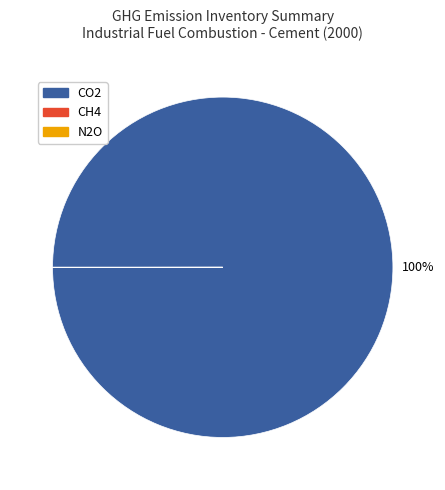

Is it true that CO2 is 100% of the pie?

True